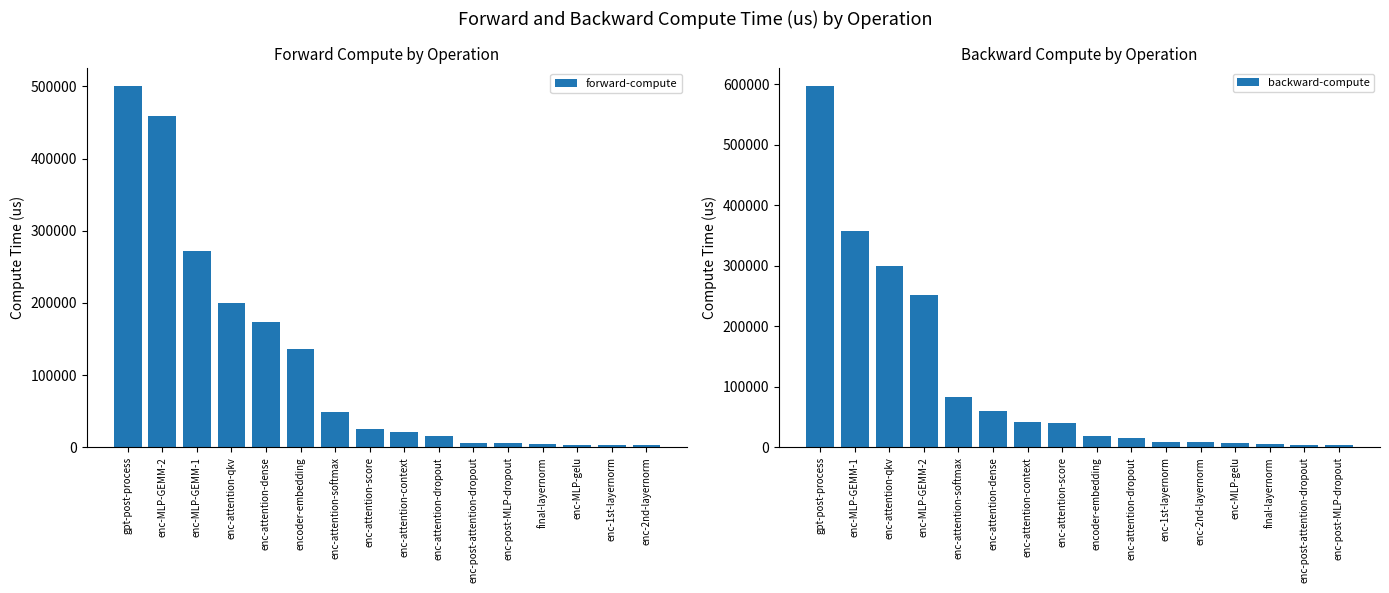

Where is forward-compute nearest to the value 251484?

enc-MLP-GEMM-1